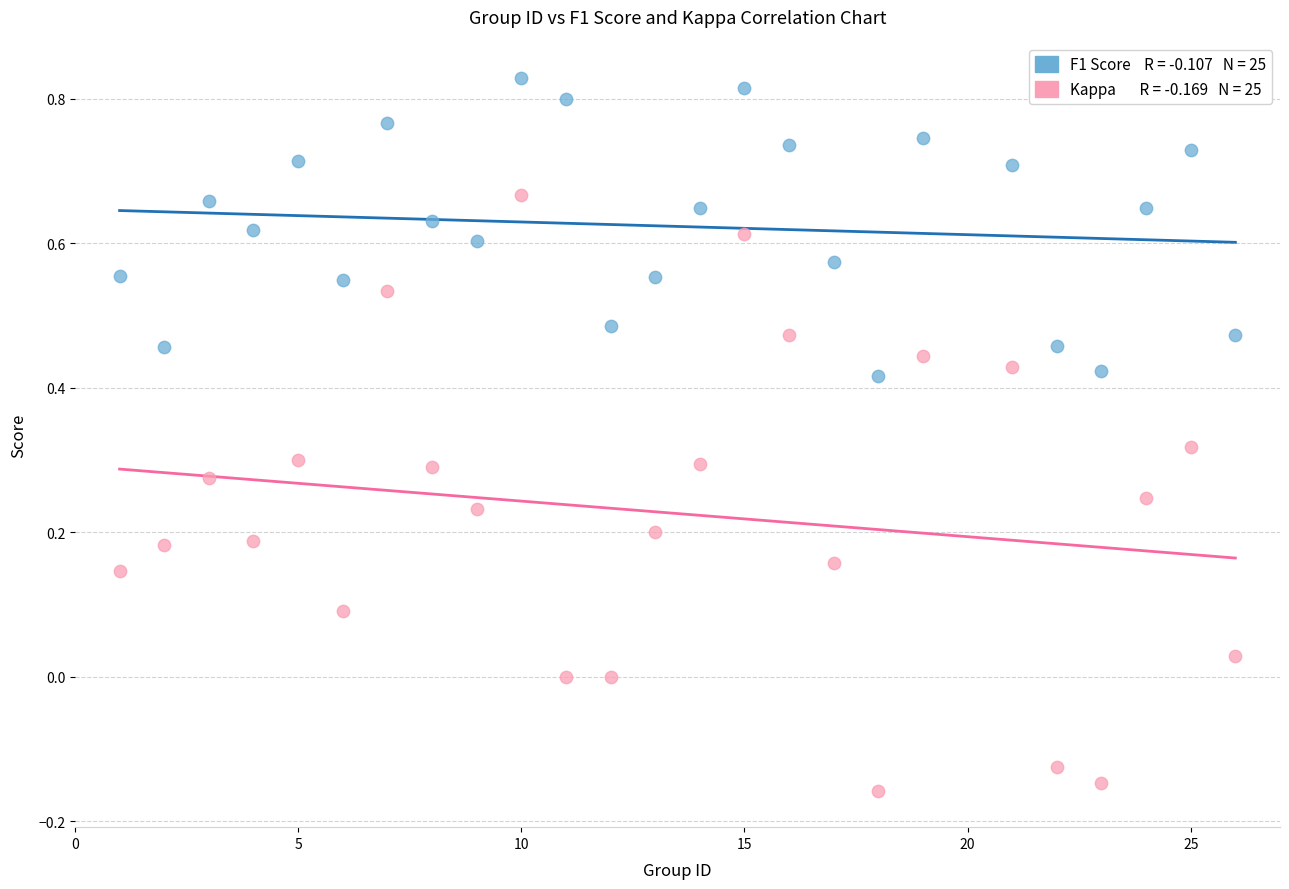

Across all data points, what is the range of Y values (max minus min)?

1.0